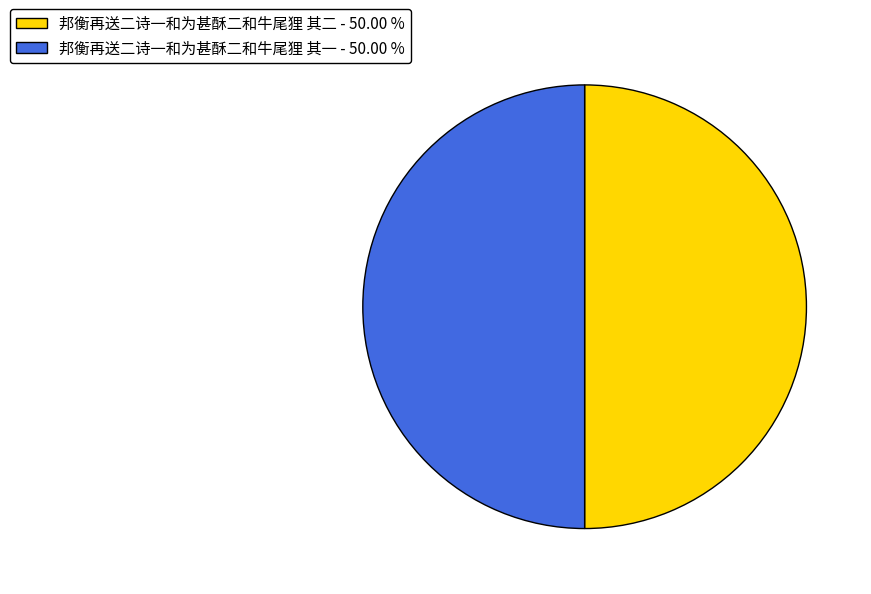

Combined, do 邦衡再送二诗一和为甚酥二和牛尾狸 其二 - 50.00 % and 邦衡再送二诗一和为甚酥二和牛尾狸 其一 - 50.00 % account for over 50%?

Yes